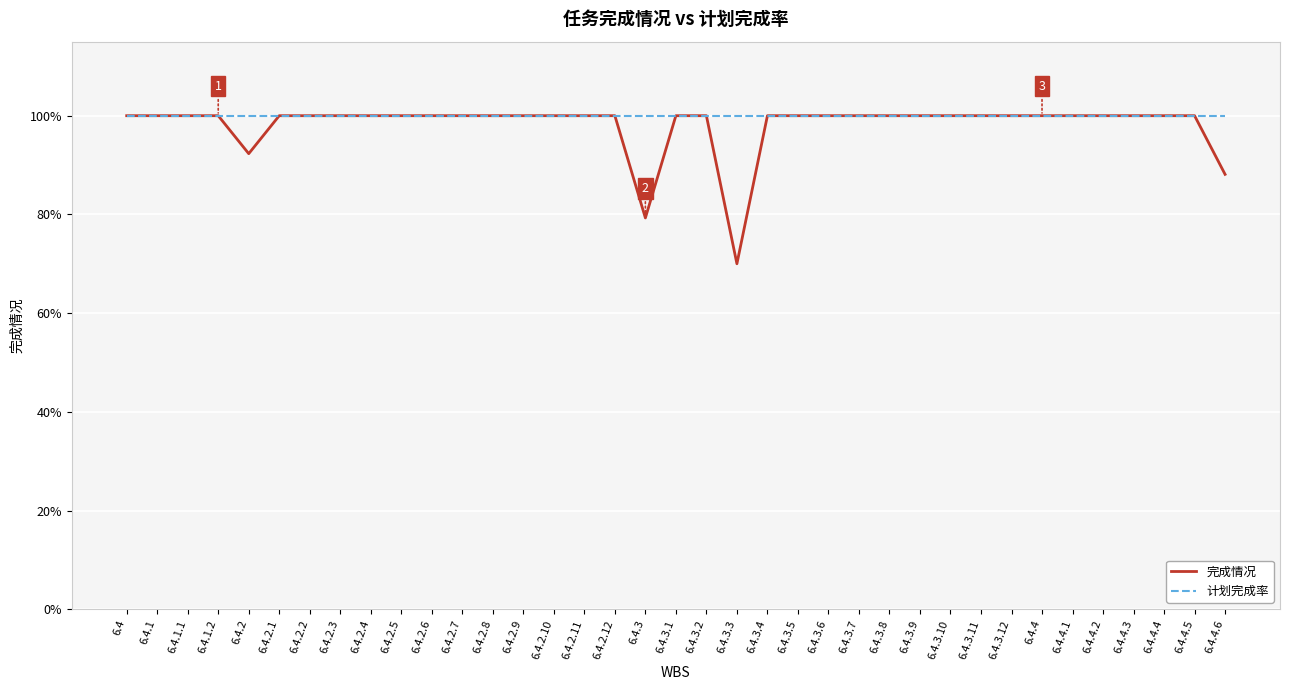

How many 完成情况 values are between 1 and 2?

33